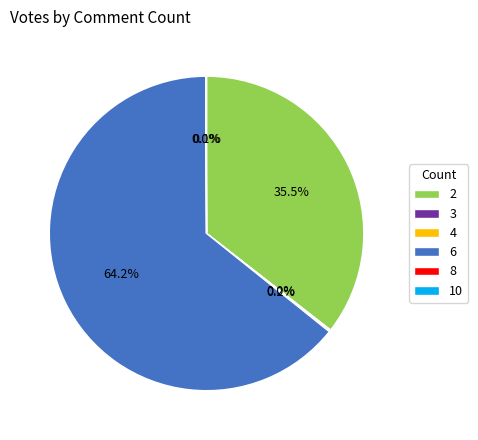

Do 6 and 2 together represent more than half of the pie?

Yes